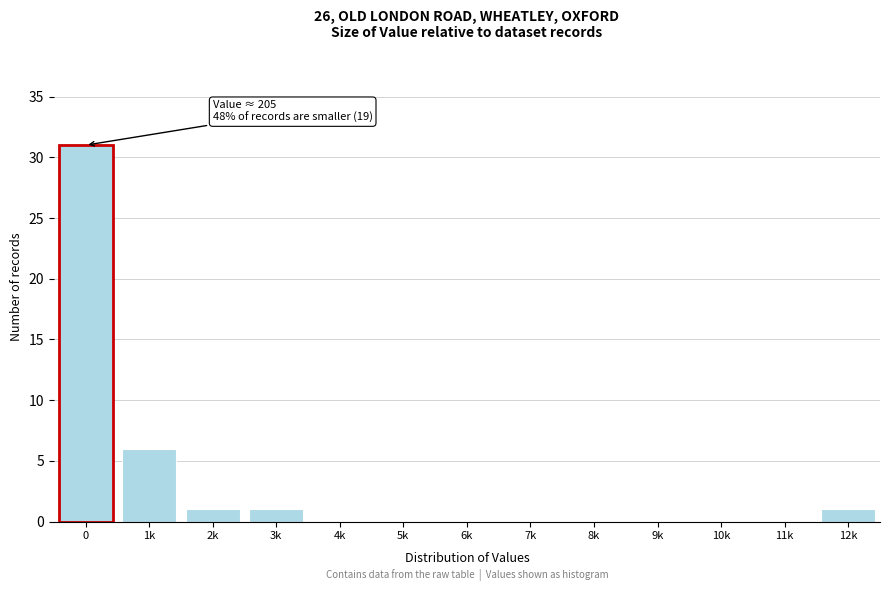

Reading left to right, extract all data points from this chart.

0=31	1k=6	2k=1	3k=1	4k=0	5k=0	6k=0	7k=0	8k=0	9k=0	10k=0	11k=0	12k=1